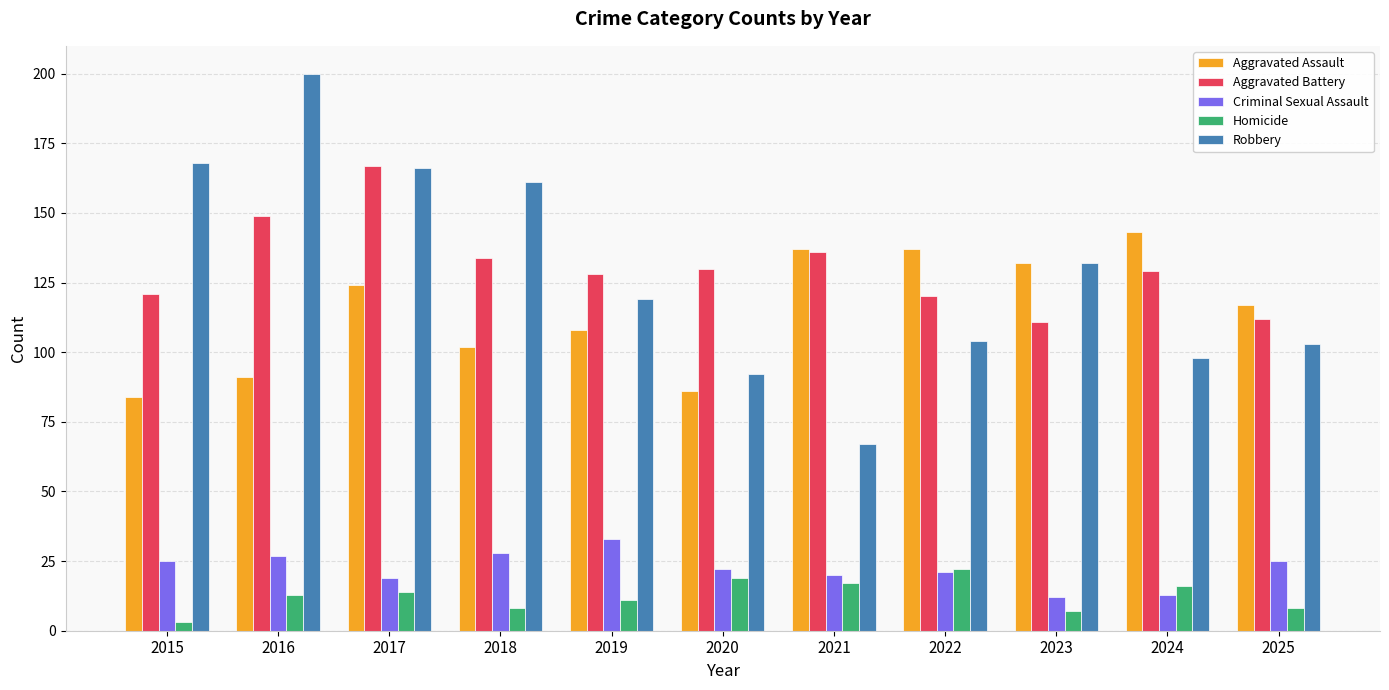

Which series changed the most between 2020 and 2021?

Aggravated Assault